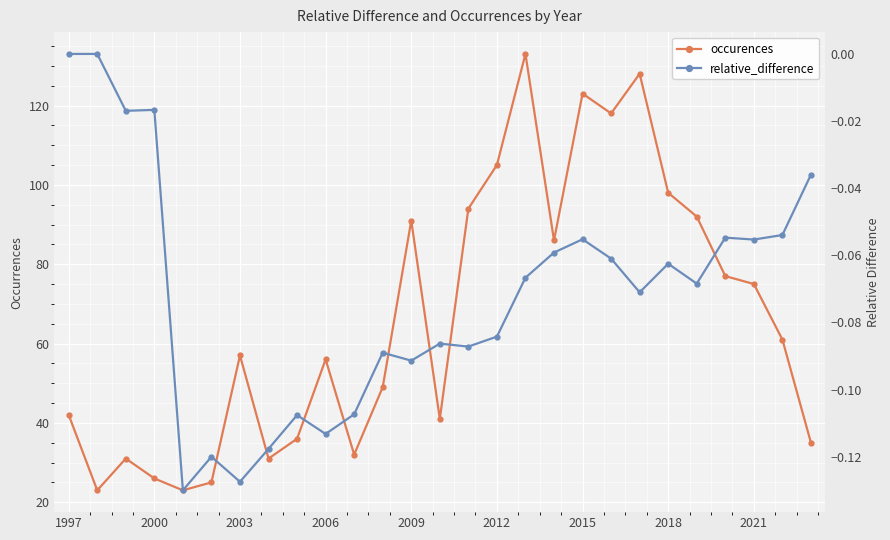

True or false: relative_difference and occurences cross at least once.

False